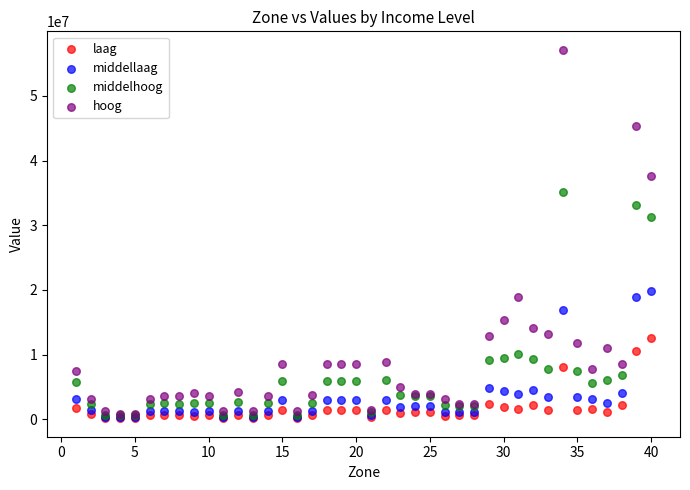

In the hoog series, what Y value is closest to 28945675?

37657612.2